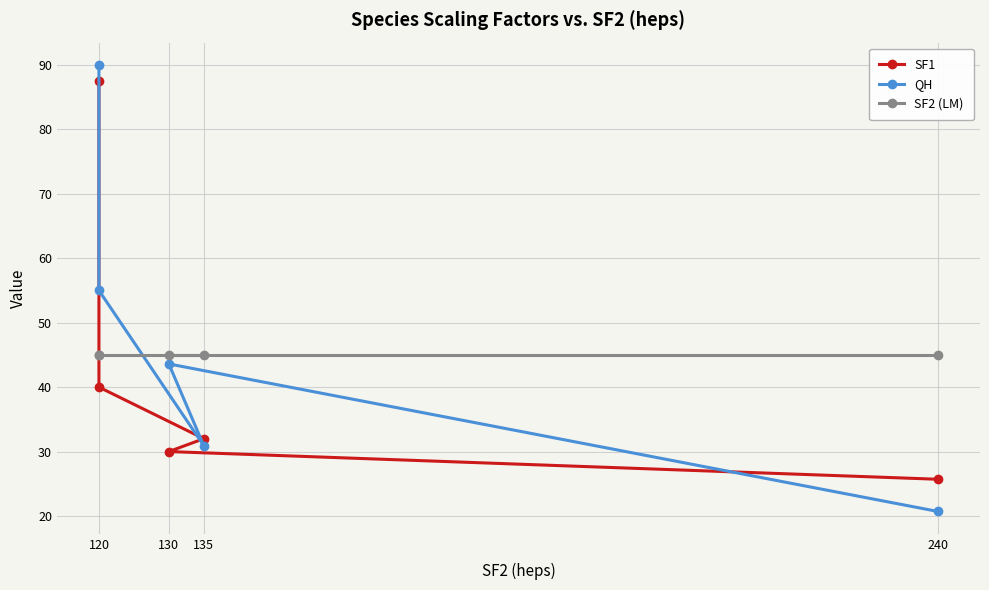

Which category has the highest value in the SF1 series?

120